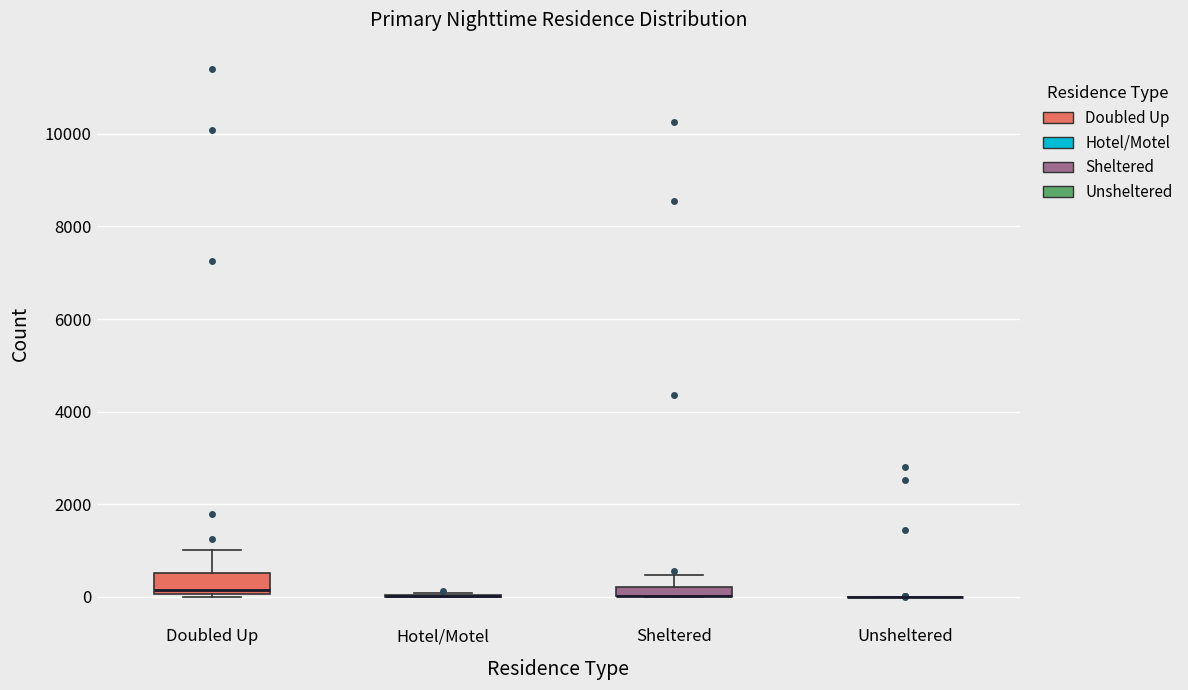

Which box is the tallest, from its lower edge to its upper edge?

Doubled Up